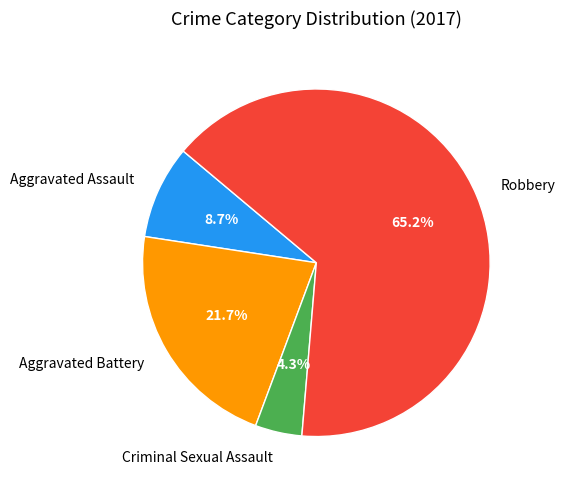

To the nearest percent, what portion does Aggravated Battery represent?

22%